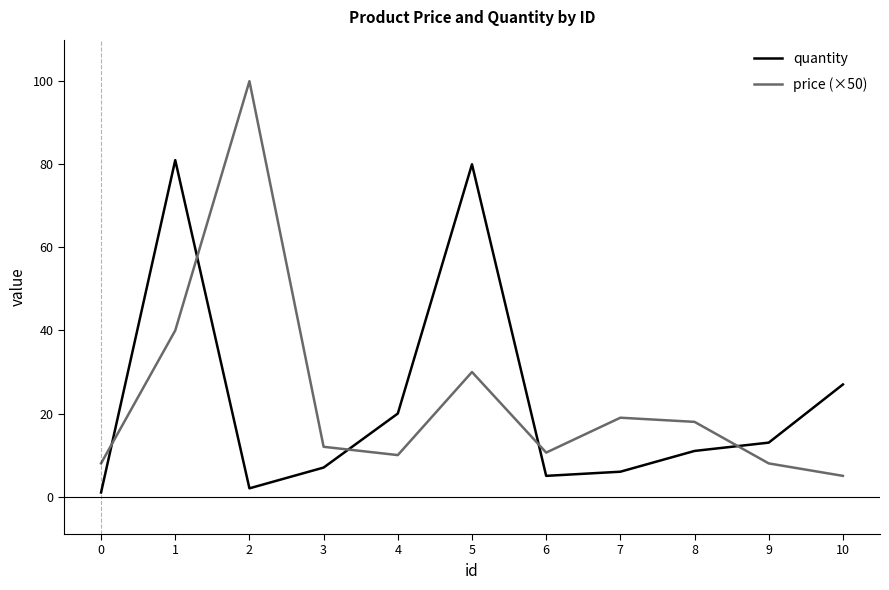

Is it true that quantity equals 4.6 at 4?

False